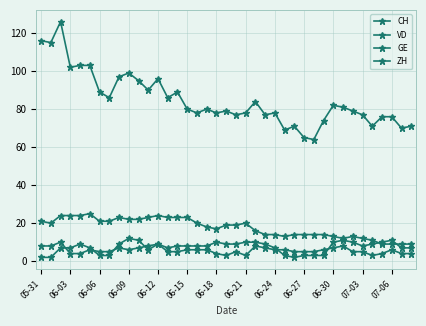

How many lines are shown in the chart?

4